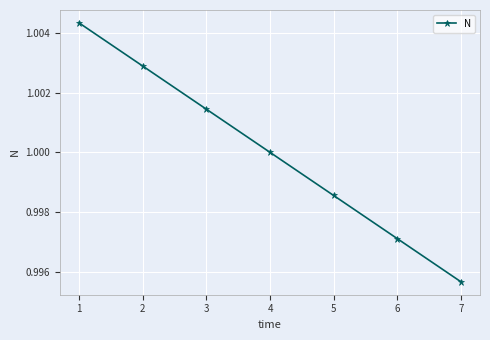

What is the sum of the values at 5 and 4?

2.0